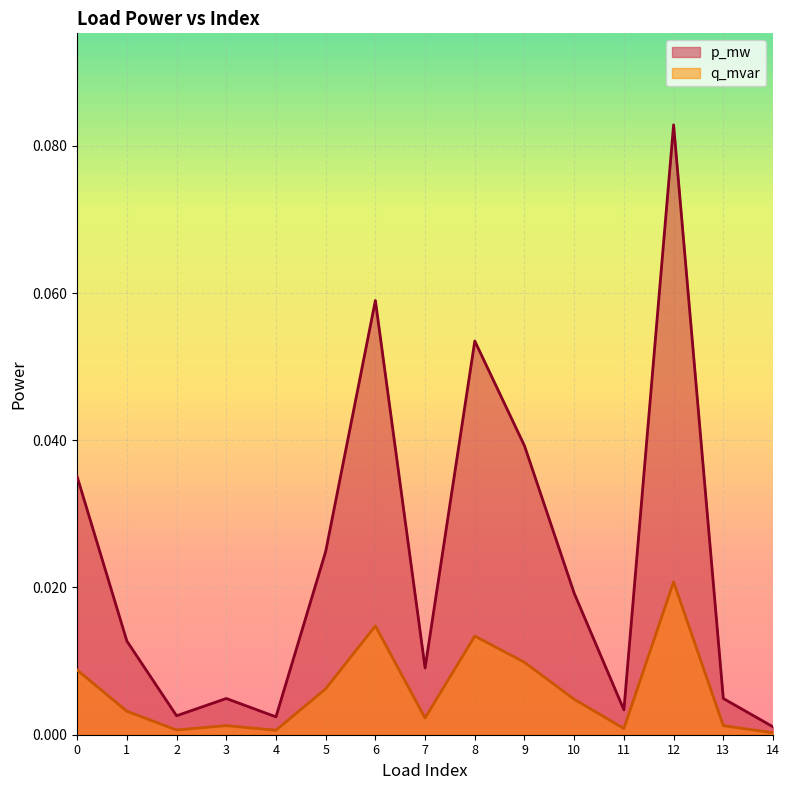

How many lines are shown in the chart?

2